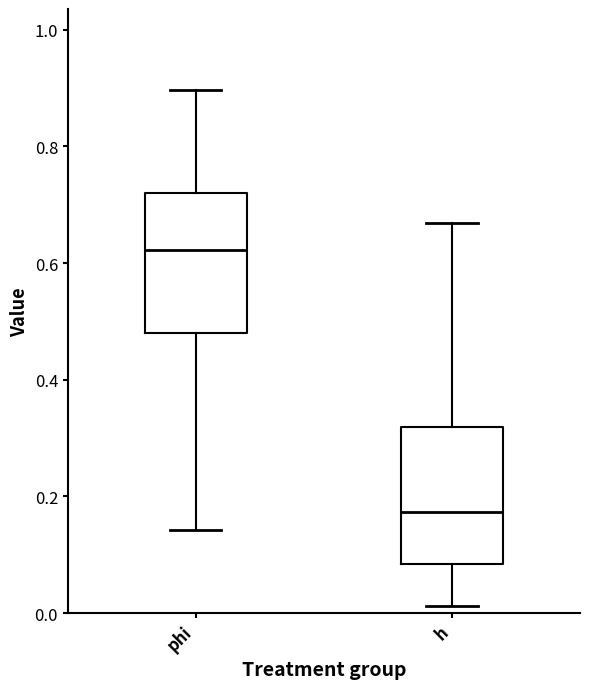

Where is the lower edge of the box for phi on the y-axis? The values are not printed on the chart, so give them approximately, as read against the axis.

0.48